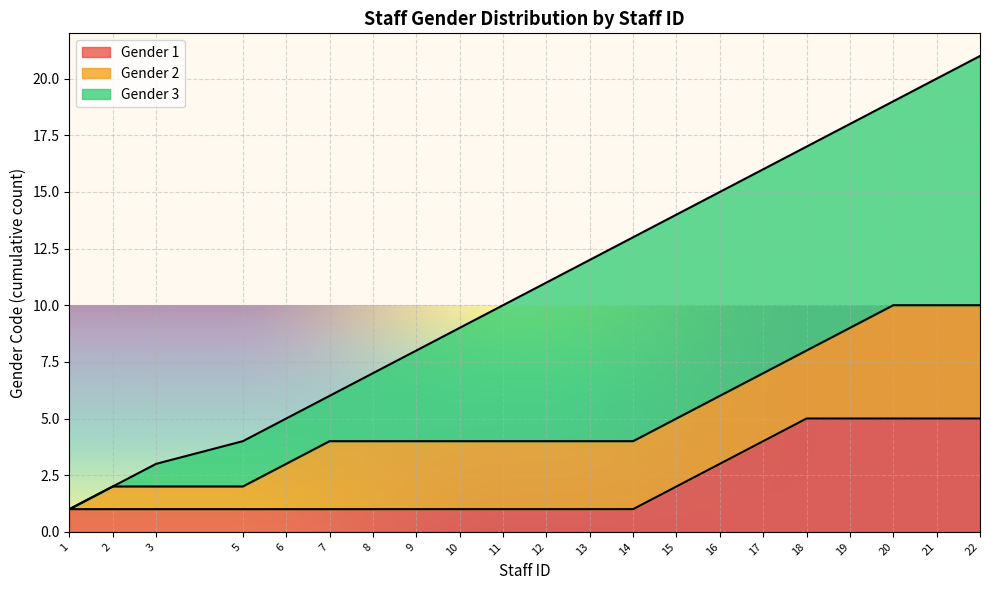

True or false: the data has more than 0 interior local peaks.

False